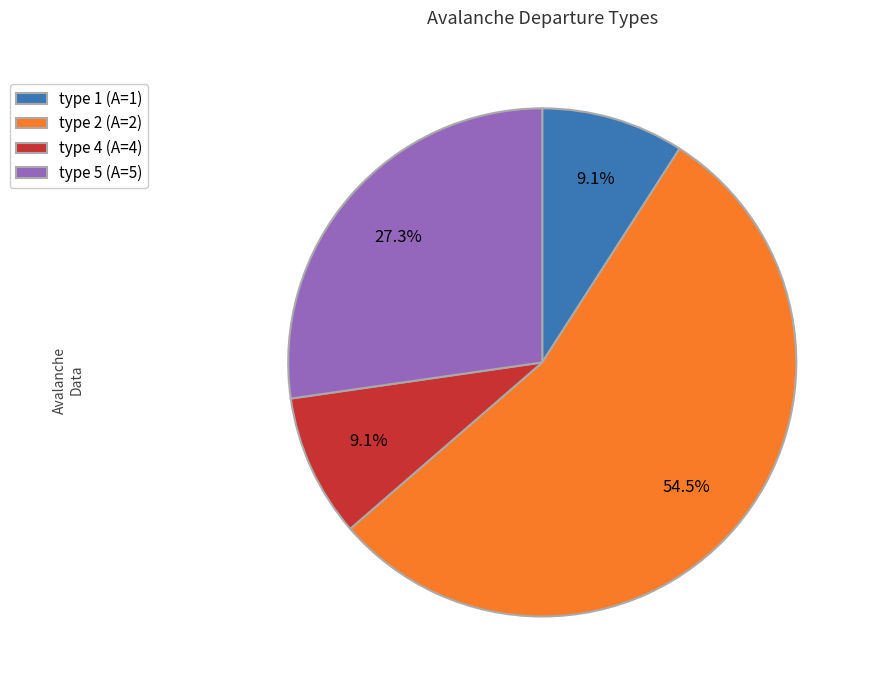

Is there any slice that represents more than half of the pie?

Yes